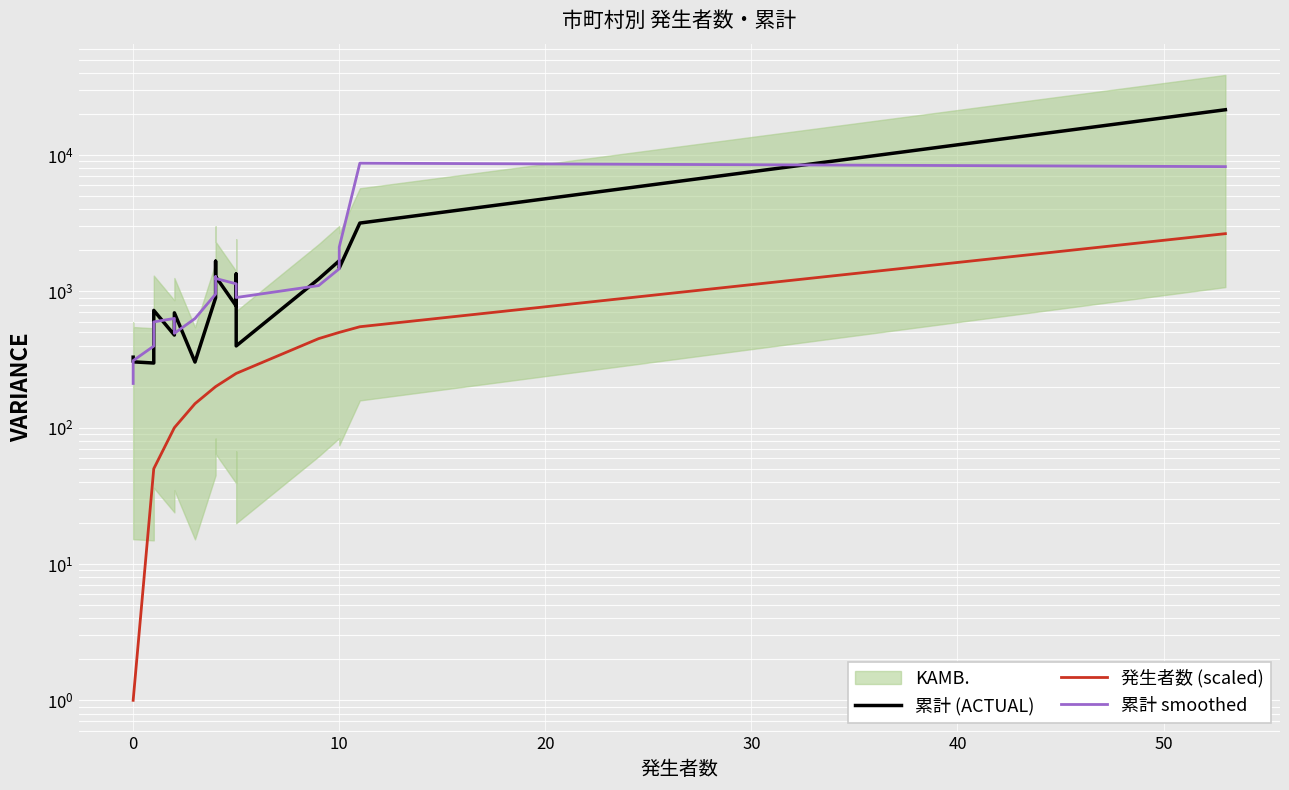

What is the total value across all series at 0?

615.3